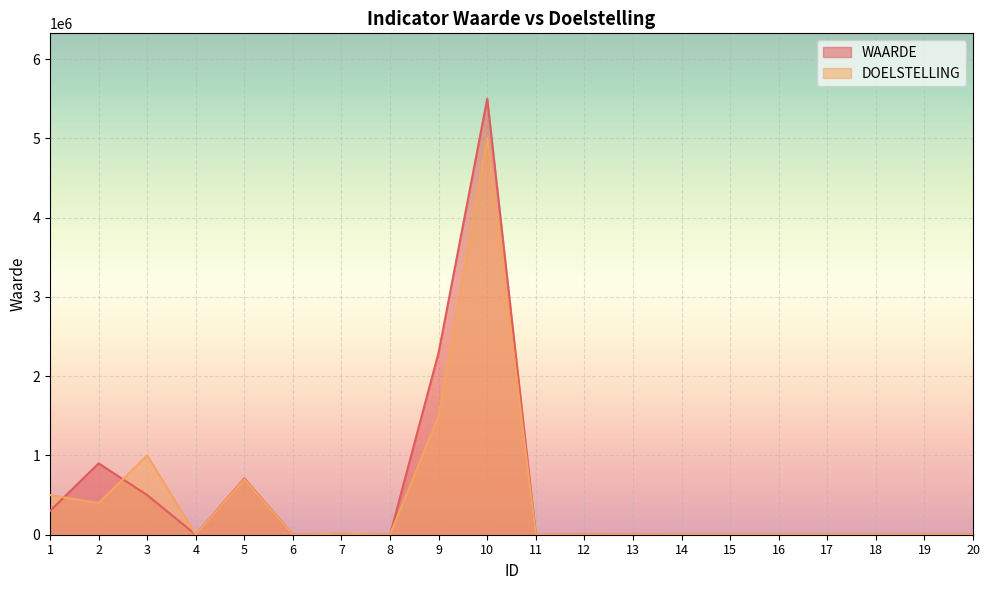

Reading left to right, extract all data points from this chart.

WAARDE: 1=300000	2=900000	3=500000	4=700	5=710000	6=450	7=12000	8=700	9=2300000	10=5500000	11=25	12=4000	13=1800	14=35	15=61	16=30	17=40	18=7	19=800	20=11
DOELSTELLING: 1=500000	2=400000	3=1000000	4=500	5=700000	6=500	7=13000	8=1000	9=1500000	10=5000000	11=20	12=3000	13=2000	14=30	15=60	16=25	17=50	18=10	19=1000	20=10